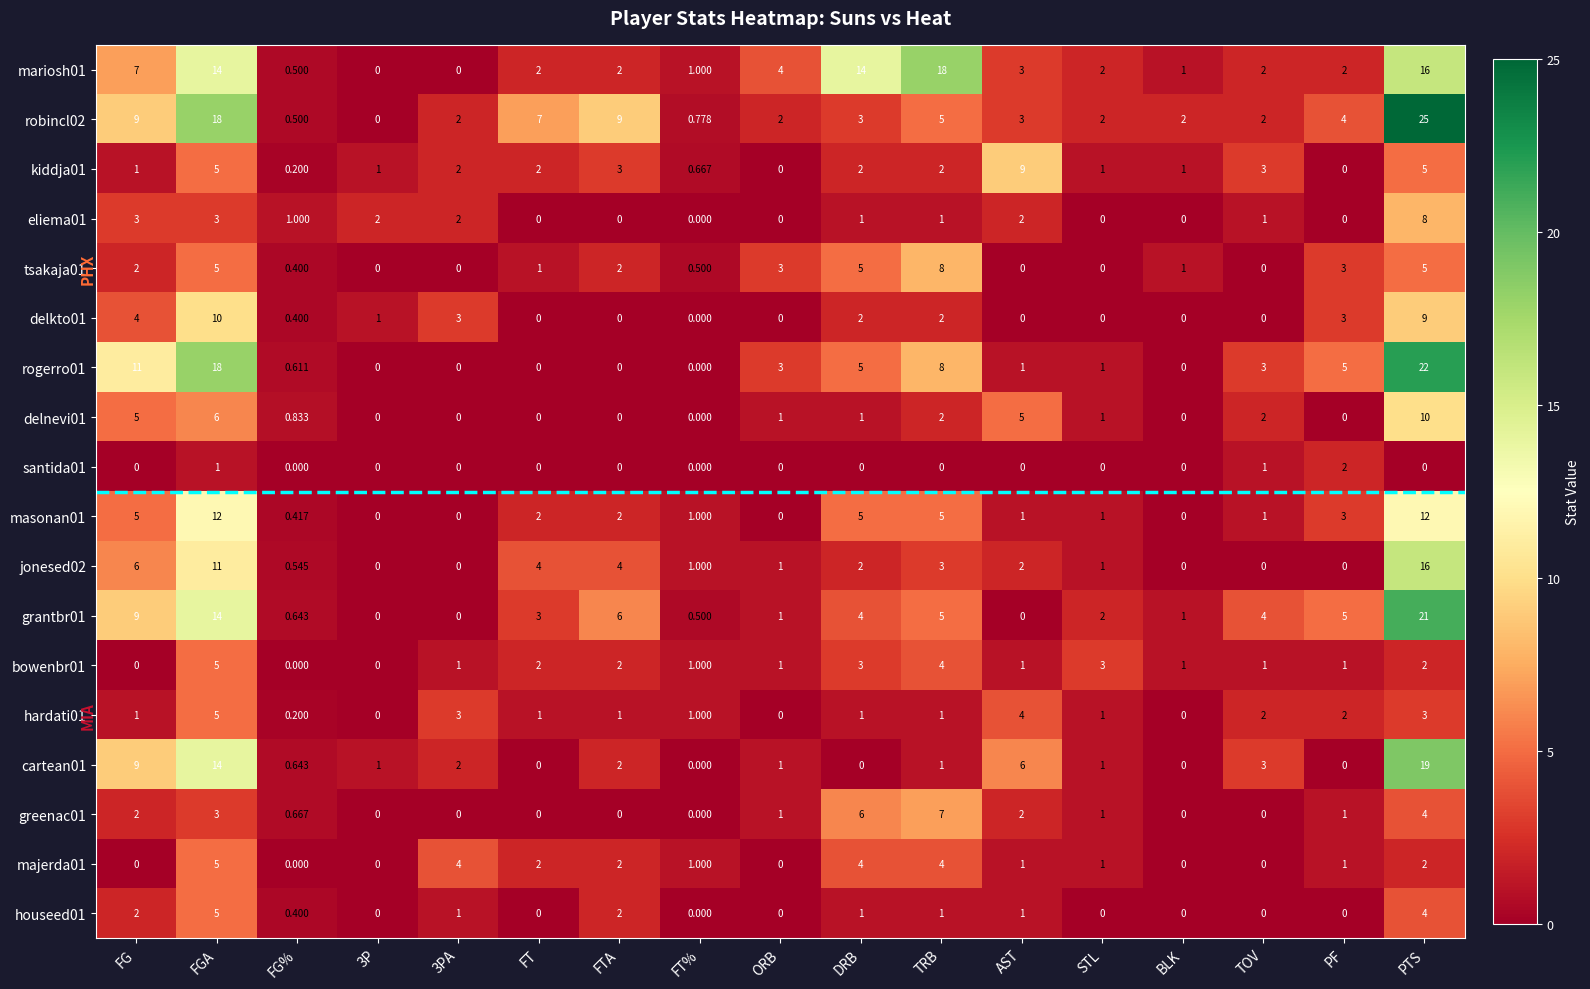

At which category is the sum across all series the highest?

PTS